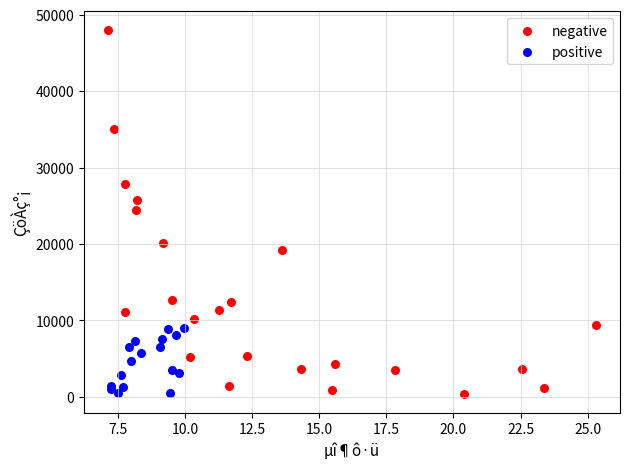

Which series contains the highest Y value?

negative